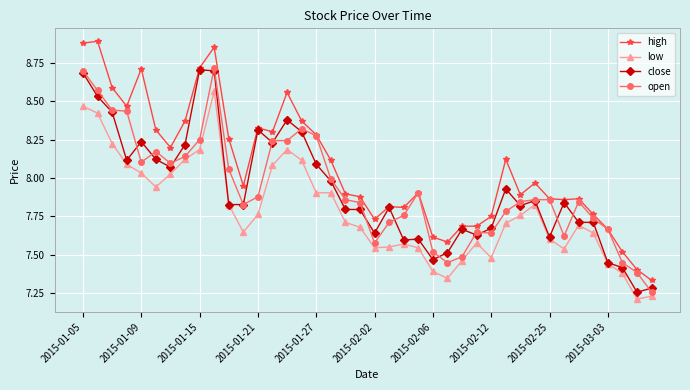

Which series has the largest total across all categories?

high